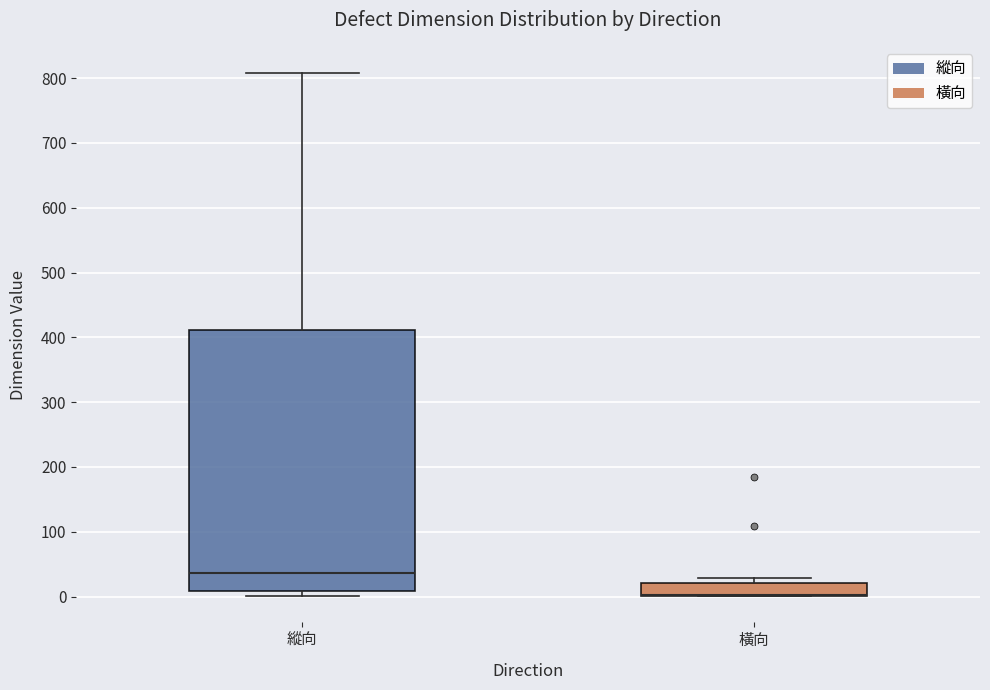

Where does the upper whisker of the box for 縱向 end on the y-axis? The values are not printed on the chart, so give them approximately, as read against the axis.

810